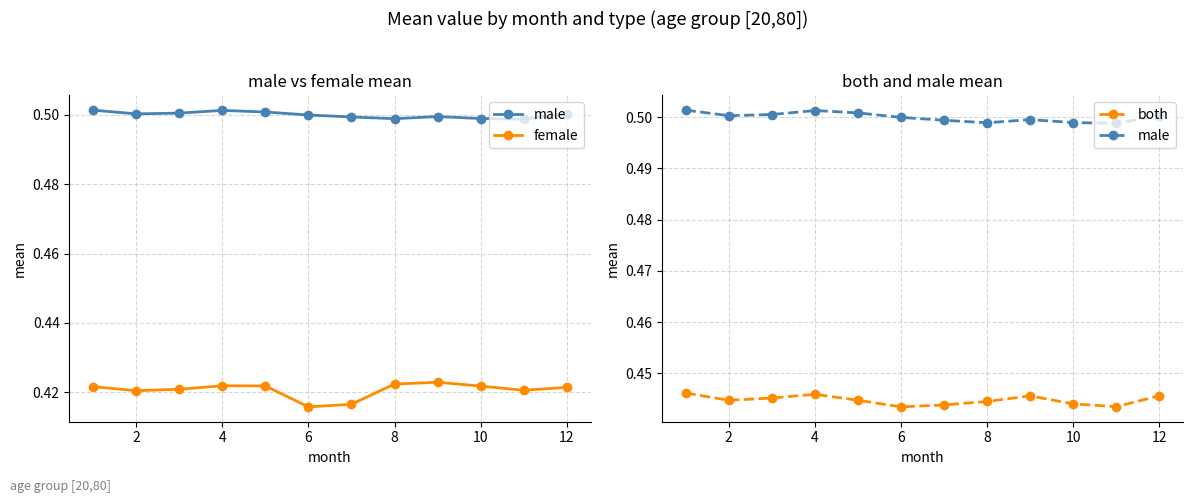

What is the sum of the female values at 11 and 0?

0.8